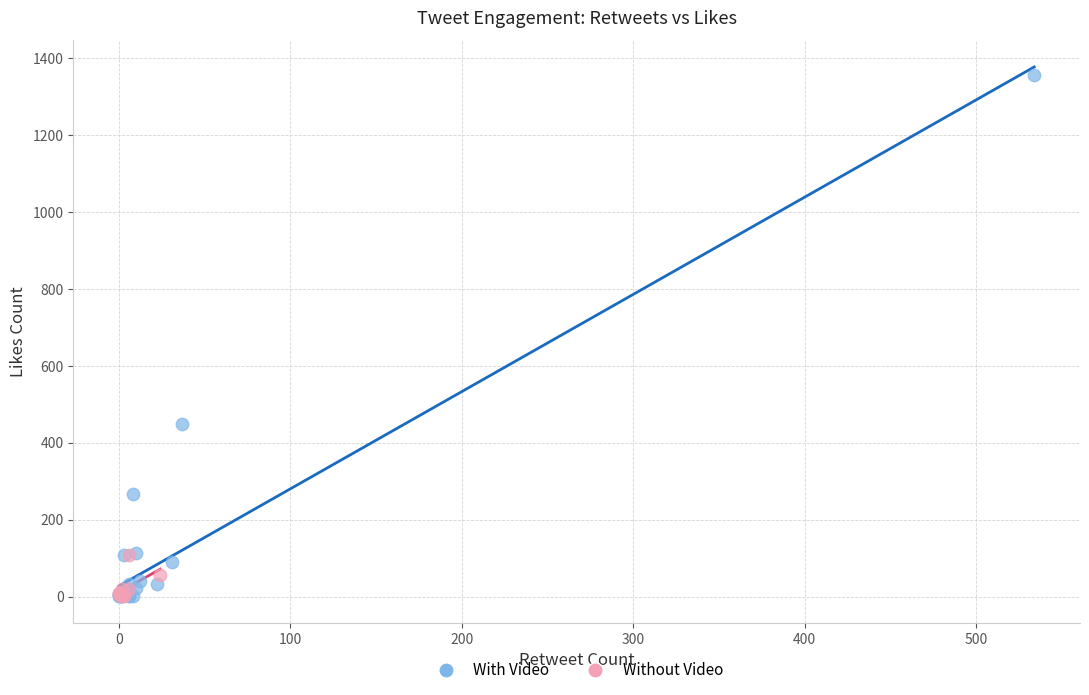

What are all the series names shown in the legend?

With Video, Without Video